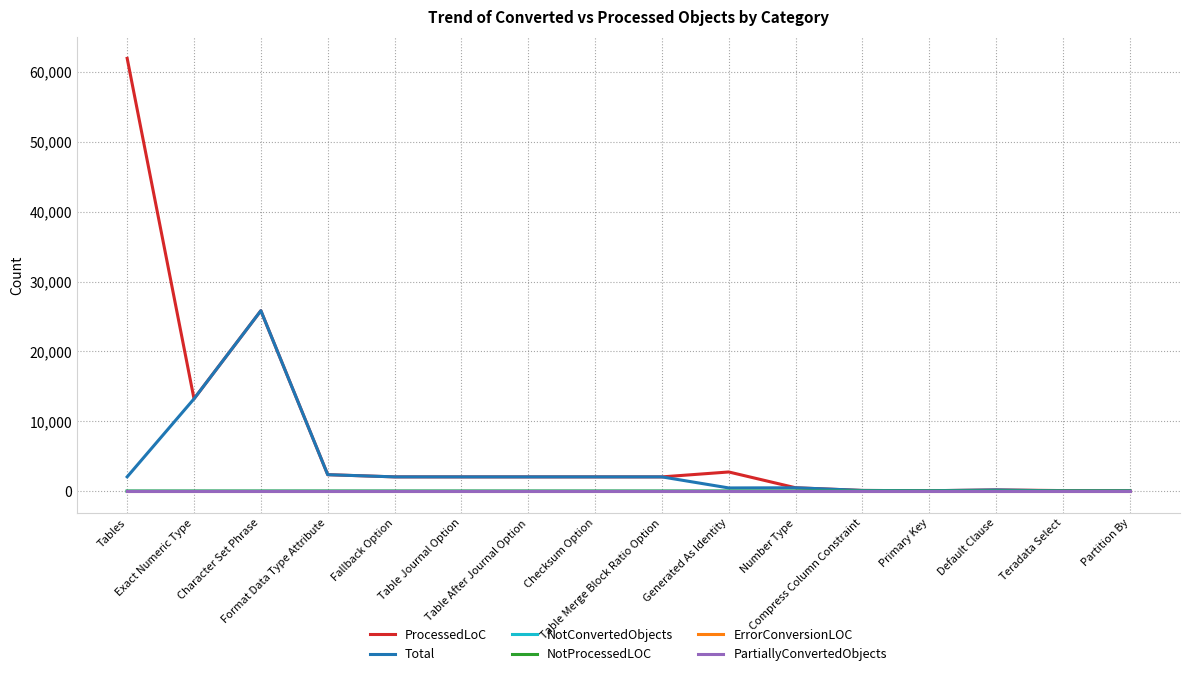

True or false: NotConvertedObjects has a value of 0 at Default Clause.

False